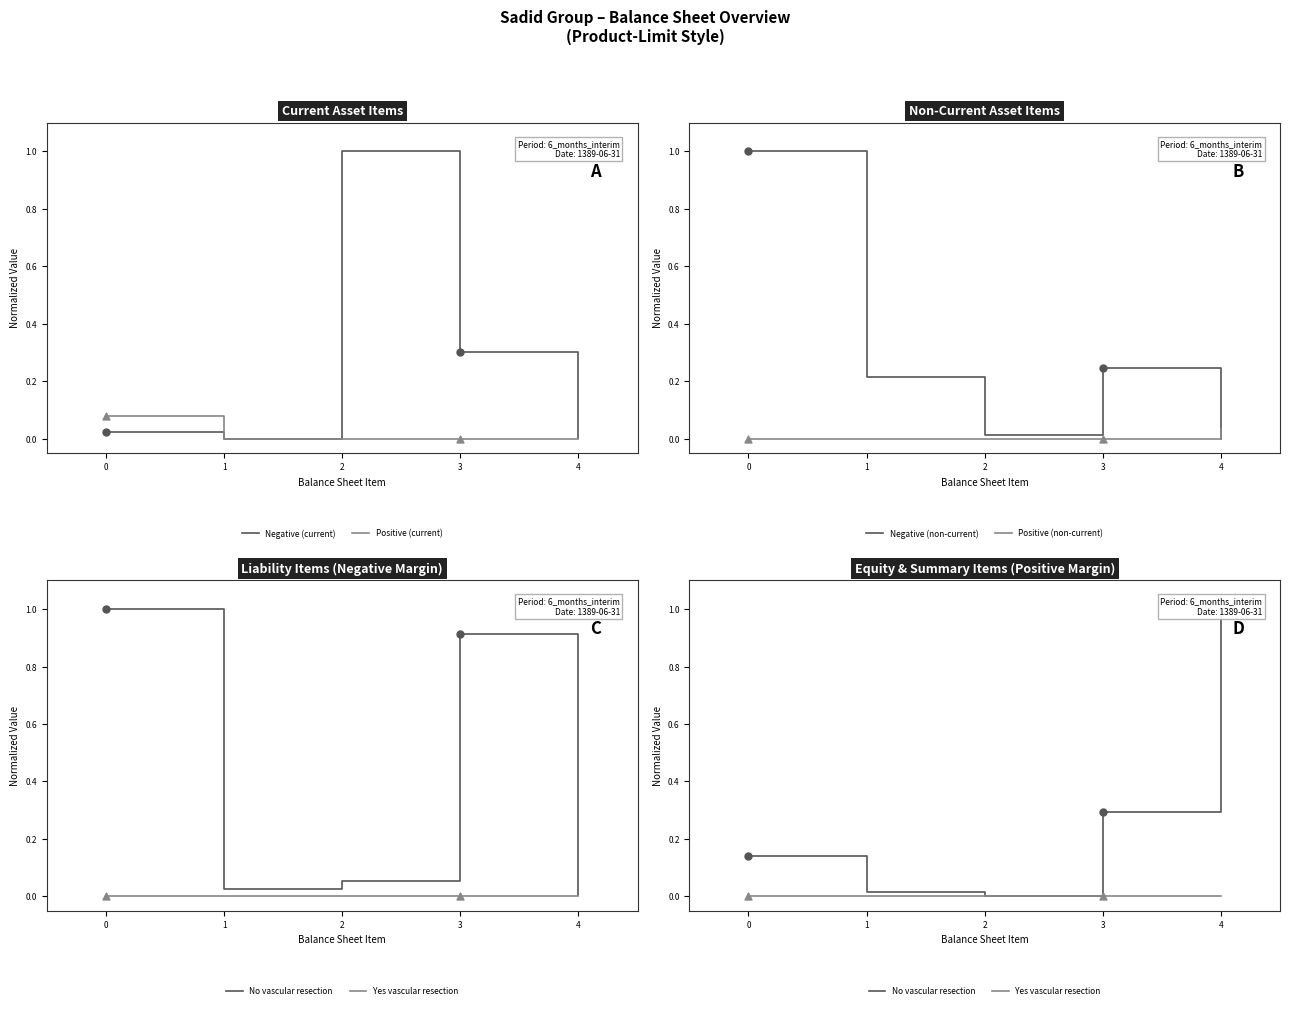

Which series has the largest total across all categories?

Negative (non-current)